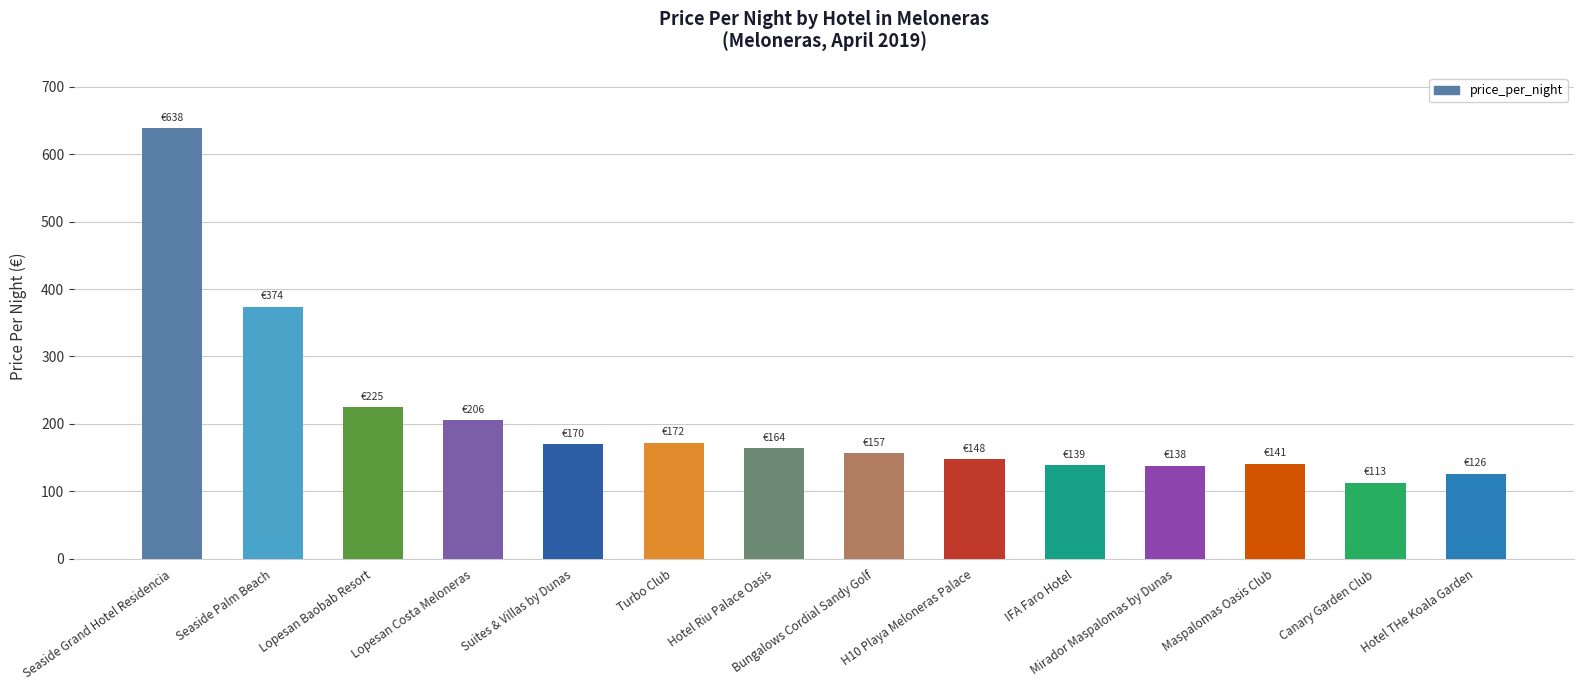

Are the bars horizontal?

No